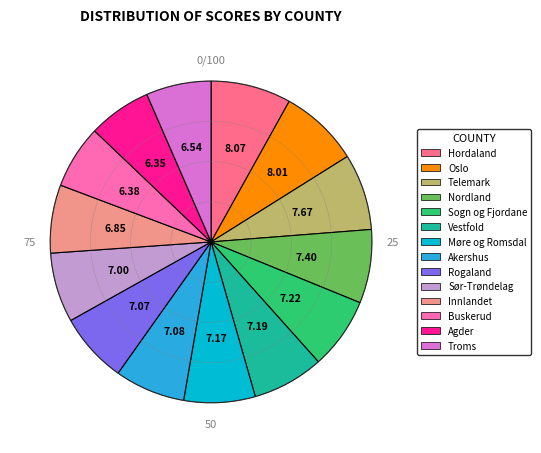

Is the sum of Vestfold and Møre og Romsdal greater than half?

No